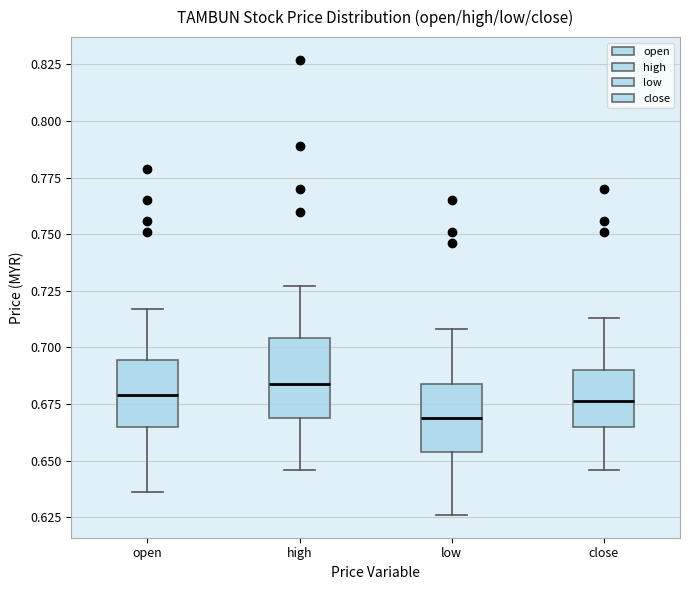

Which box's median line is the highest?

high